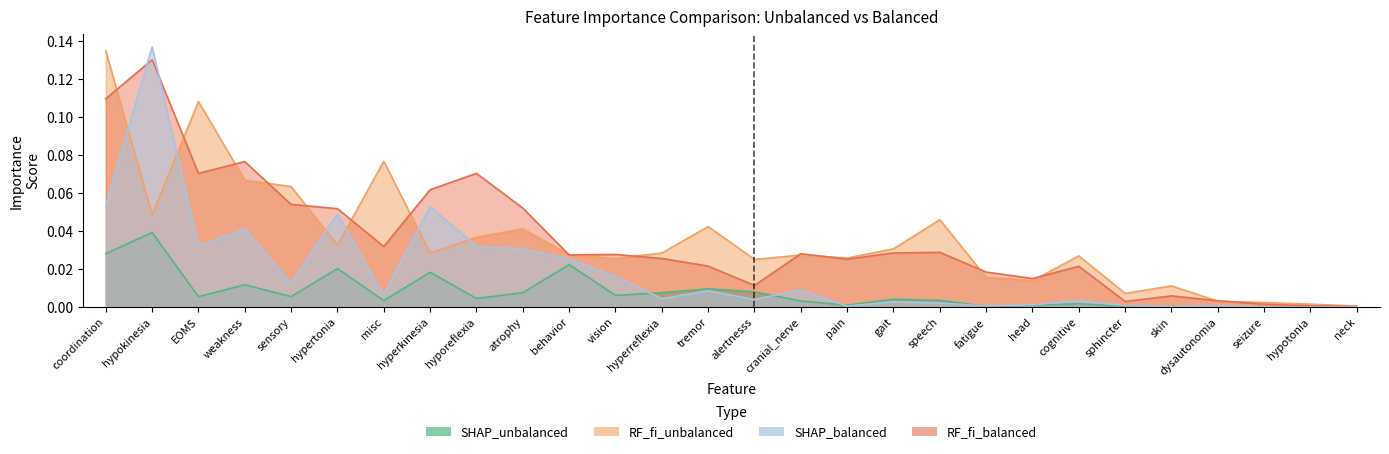

Reading left to right, what are all the values shown in this chart?

SHAP_unbalanced: 0.0	0.0	0.0	0.0	0.0	0.0	0.0	0.0	0.0	0.0	0.0	0.0	0.0	0.0	0.0	0.0	0.0	0.0	0.0	0.0	0.0	0.0	0.0	0.0	0.0	0.0	0.0	0.0
RF_fi_unbalanced: 0.1	0.0	0.1	0.1	0.1	0.0	0.1	0.0	0.0	0.0	0.0	0.0	0.0	0.0	0.0	0.0	0.0	0.0	0.0	0.0	0.0	0.0	0.0	0.0	0.0	0.0	0.0	0.0
SHAP_balanced: 0.1	0.1	0.0	0.0	0.0	0.0	0.0	0.1	0.0	0.0	0.0	0.0	0.0	0.0	0.0	0.0	0.0	0.0	0.0	0.0	0.0	0.0	0.0	0.0	0.0	0.0	0.0	0.0
RF_fi_balanced: 0.1	0.1	0.1	0.1	0.1	0.1	0.0	0.1	0.1	0.1	0.0	0.0	0.0	0.0	0.0	0.0	0.0	0.0	0.0	0.0	0.0	0.0	0.0	0.0	0.0	0.0	0.0	0.0